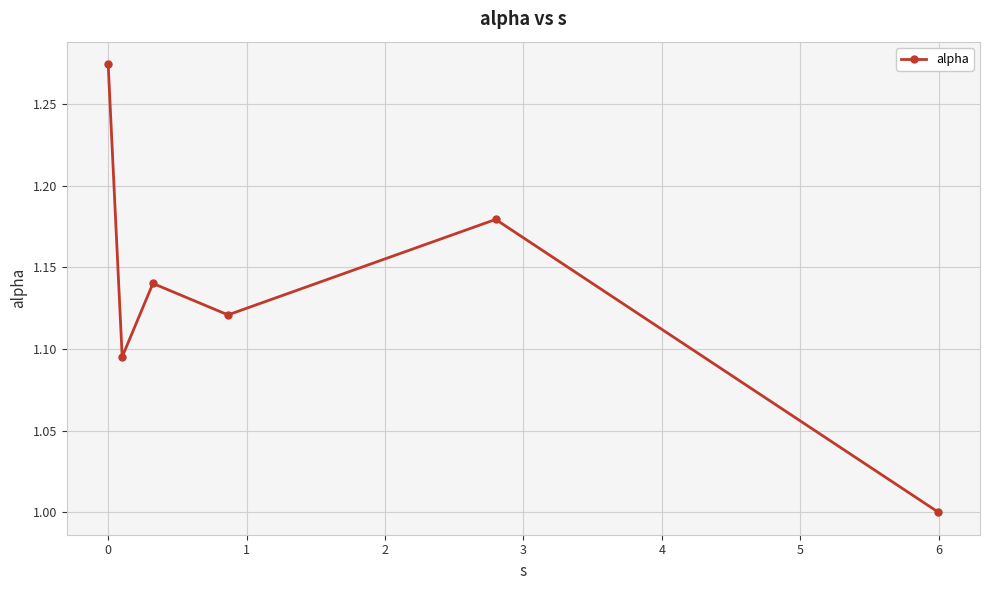

What is the sum of all values?

6.8